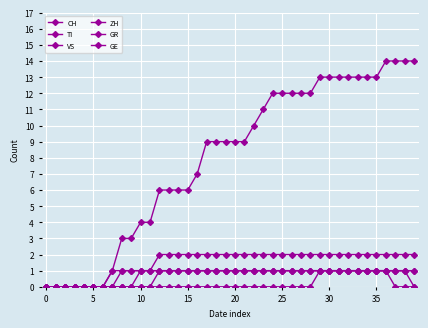

Count the number of data series in this chart.

6